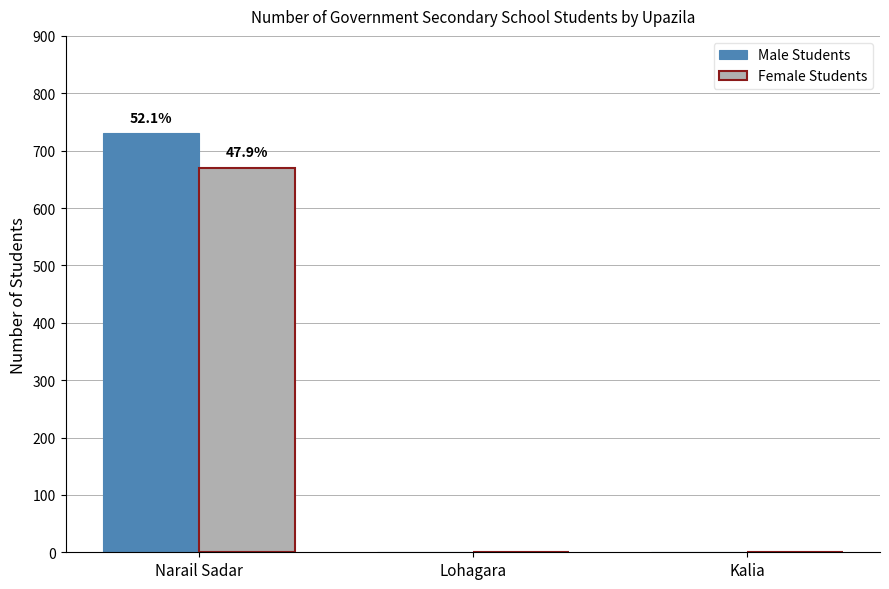

True or false: Male Students has a value of -381 at Kalia.

False